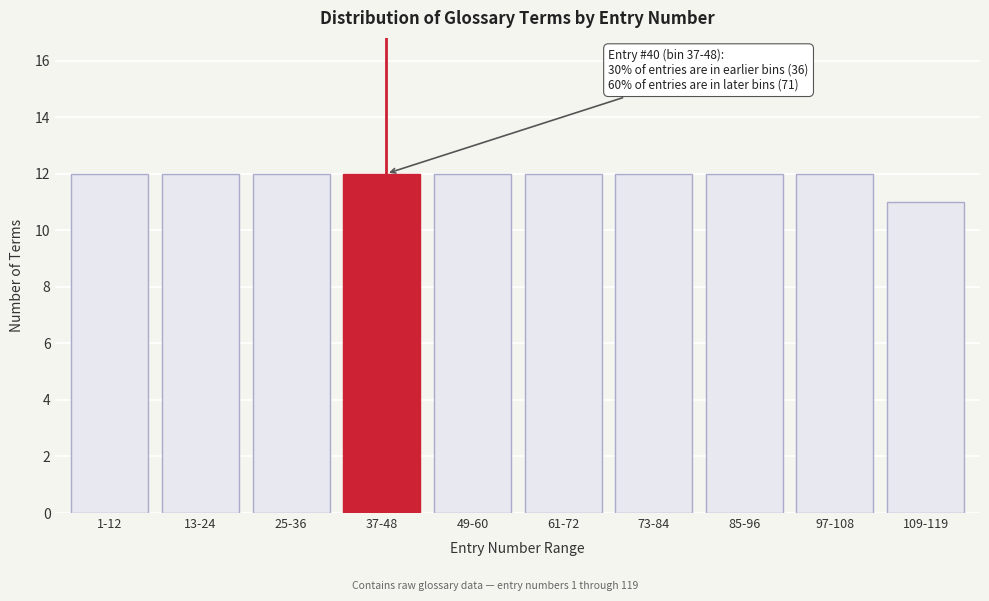

Reading right to left, what are all the values shown in this chart?

109-119=11	97-108=12	85-96=12	73-84=12	61-72=12	49-60=12	37-48=12	25-36=12	13-24=12	1-12=12